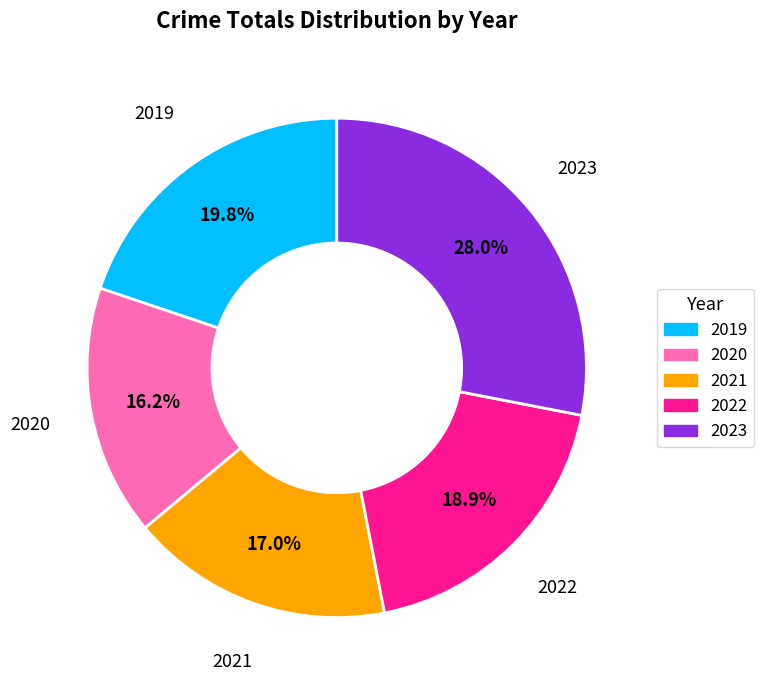

Is there a majority slice in this chart?

No